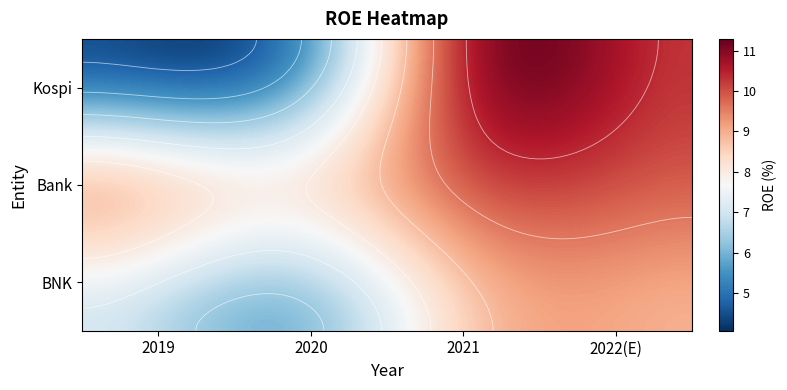

At which label is Bank closest to 8?

2020